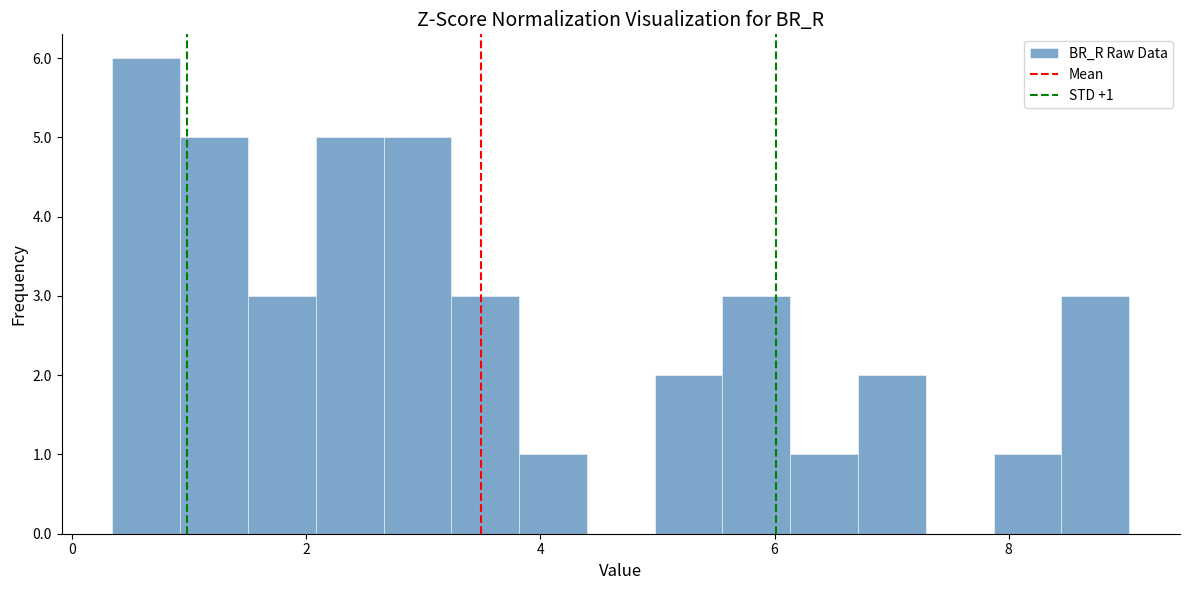

Read against the x-axis, roughly where is the centre of the tallest bar?

0.6